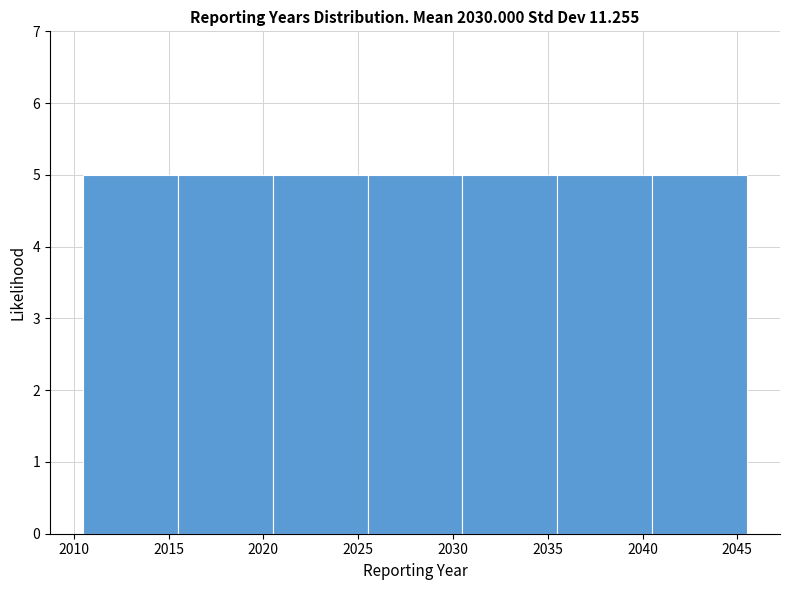

Reading left to right, list every bar in this chart as the range it spans on the x-axis followed by its height. The values are not printed on the chart, so give them approximately, as read against the axis.

2010.5 to 2015.5: 5
2015.5 to 2020.5: 5
2020.5 to 2025.5: 5
2025.5 to 2030.5: 5
2030.5 to 2035.5: 5
2035.5 to 2040.5: 5
2040.5 to 2045.5: 5